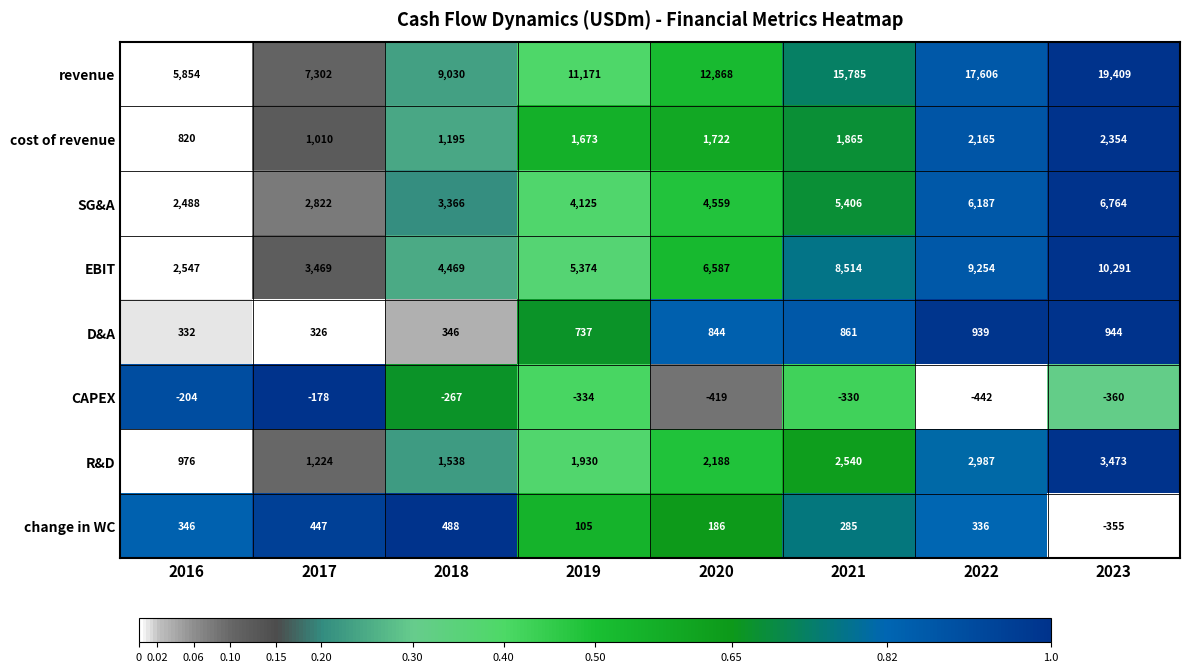

What is the difference between the second highest and minimum values in the revenue series?

11752